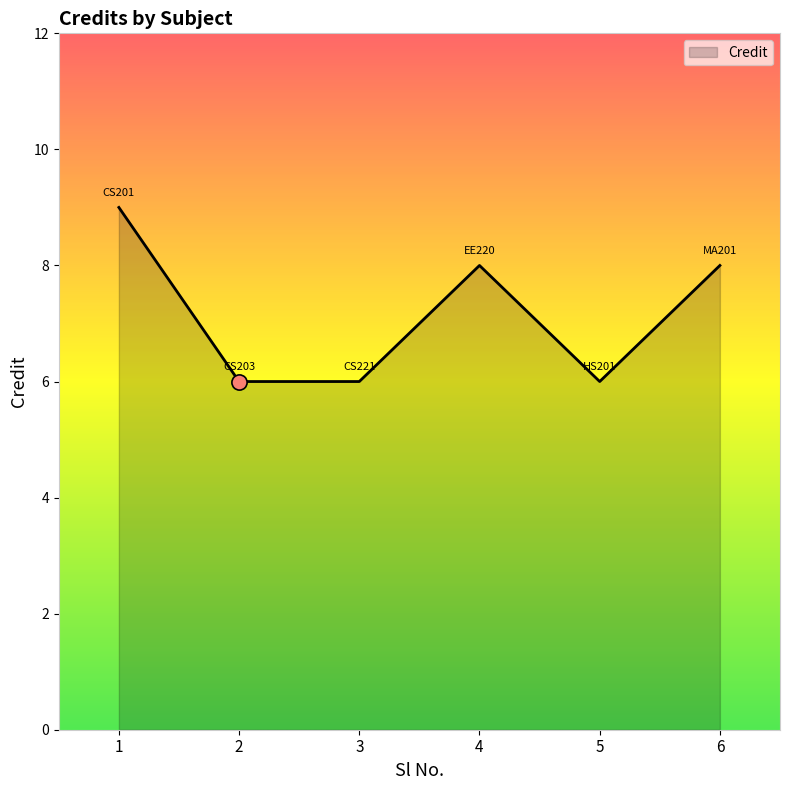

Between 2 and 1, which is larger?

1